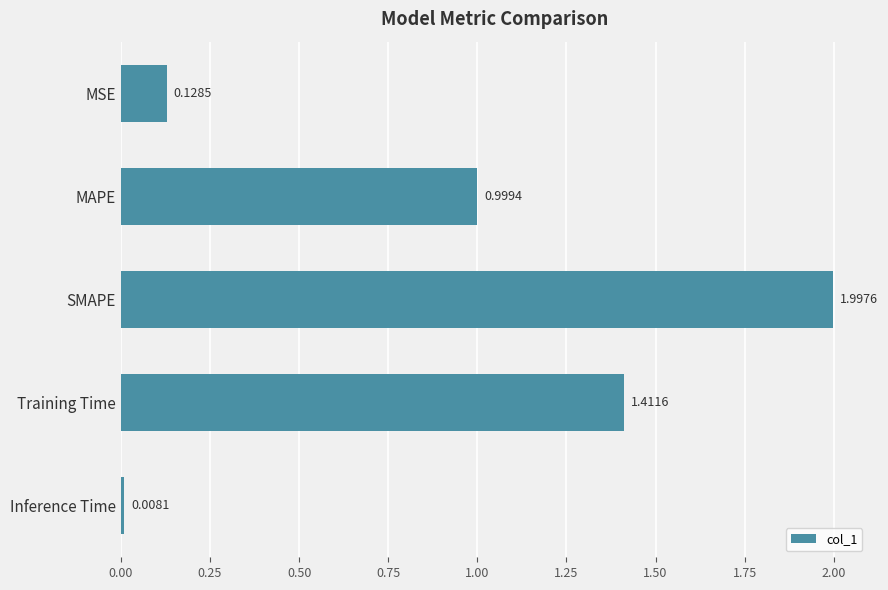

At which label is the value closest to 1?

MAPE